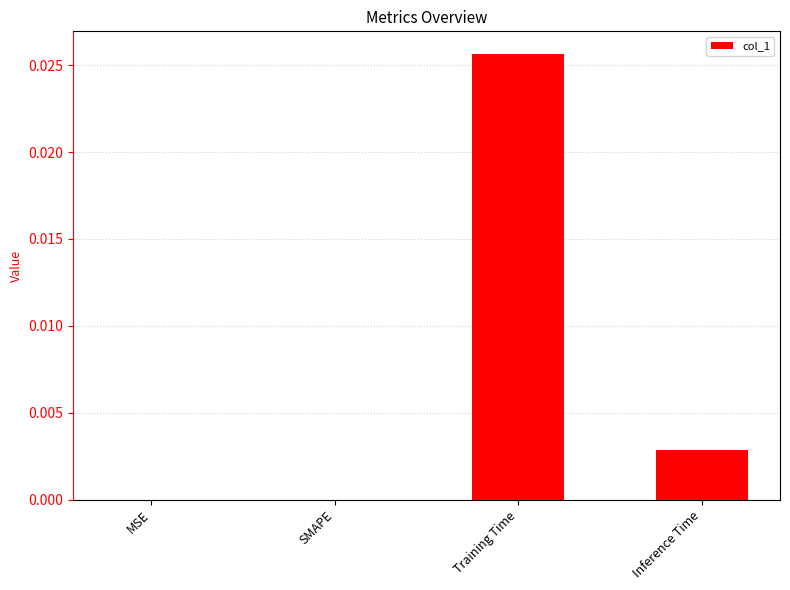

Which has a higher value, Inference Time or MSE?

Inference Time